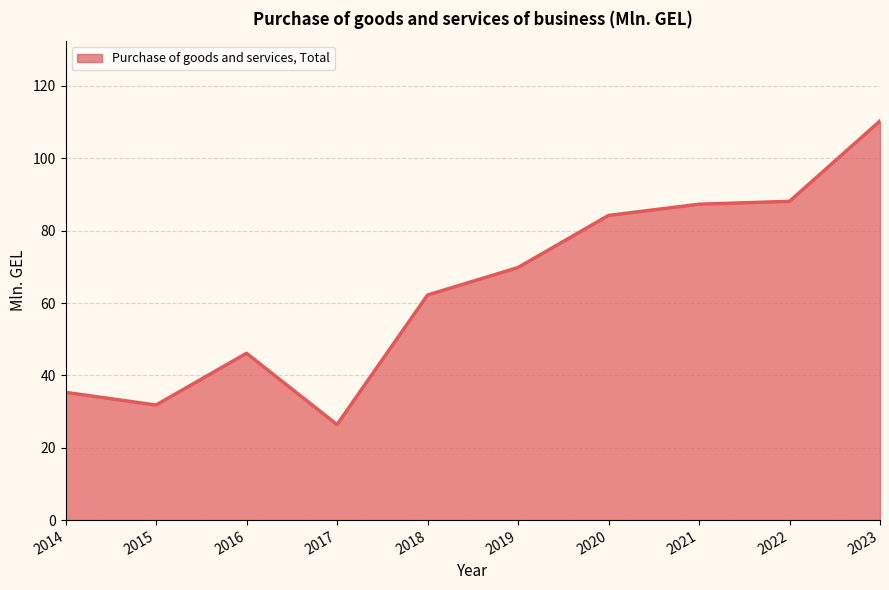

What is the difference between the values at 2016 and 2018?

16.1